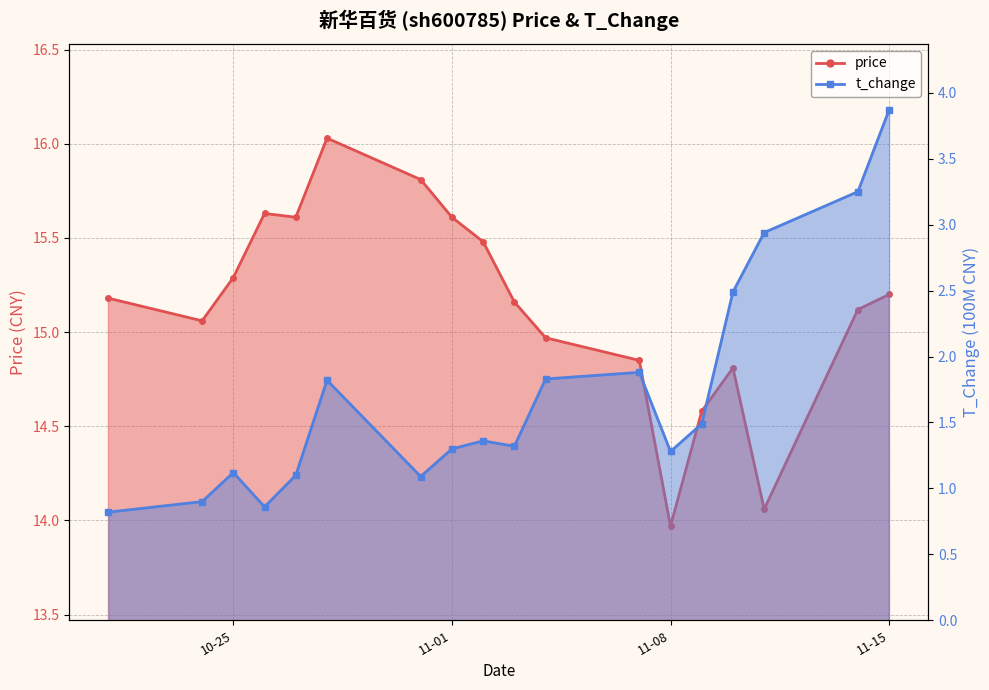

What is the maximum value for price?

16.0